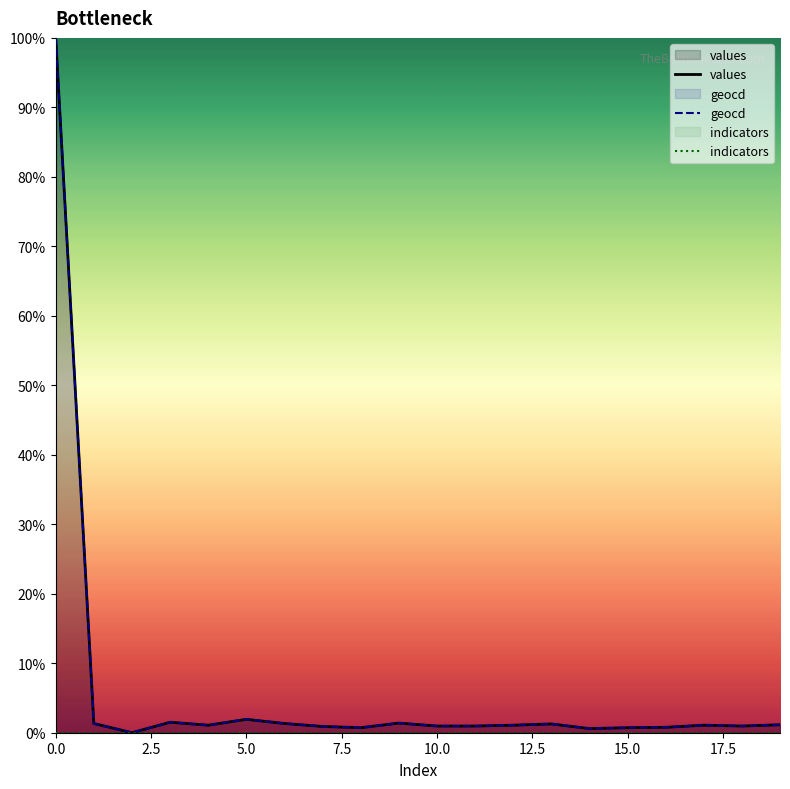

At how many categories does at least one series exceed 68?

1